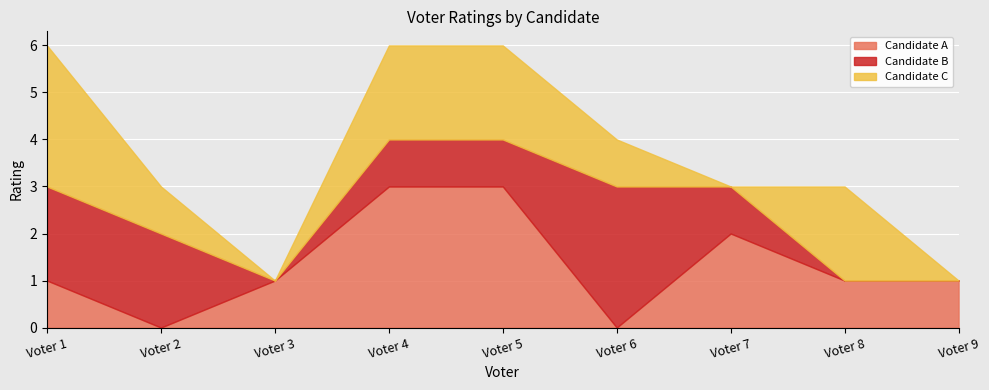

How many Candidate C values are between 0 and 2?

8